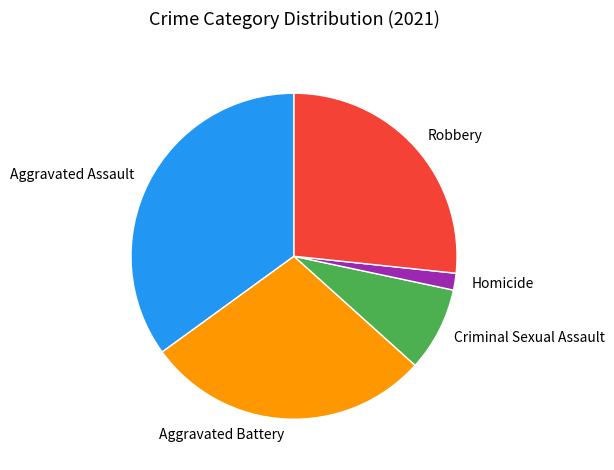

How many slices are in this pie chart?

5